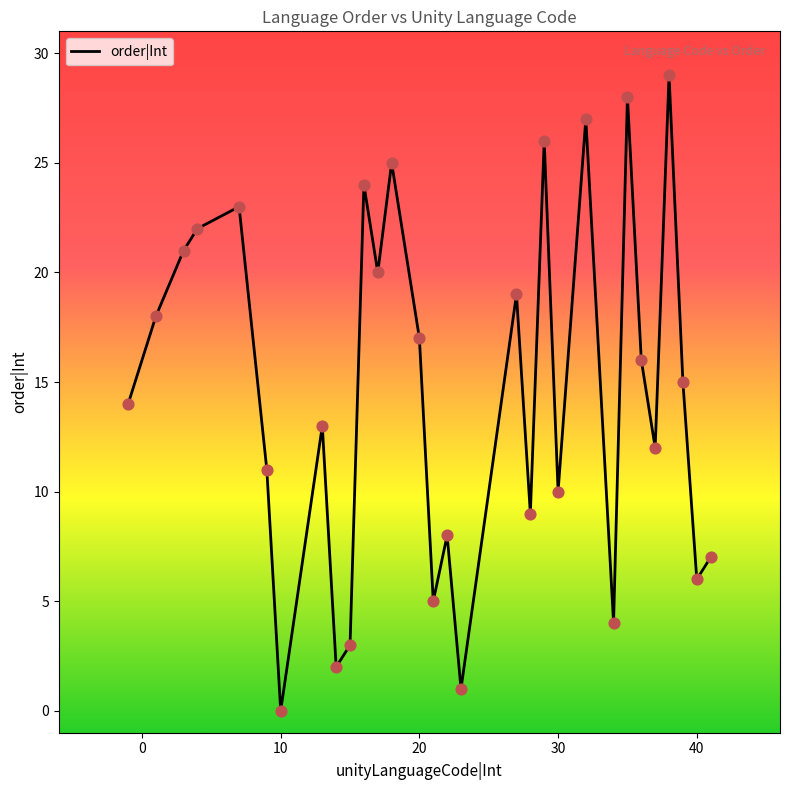

What is the maximum value shown in the chart?

29